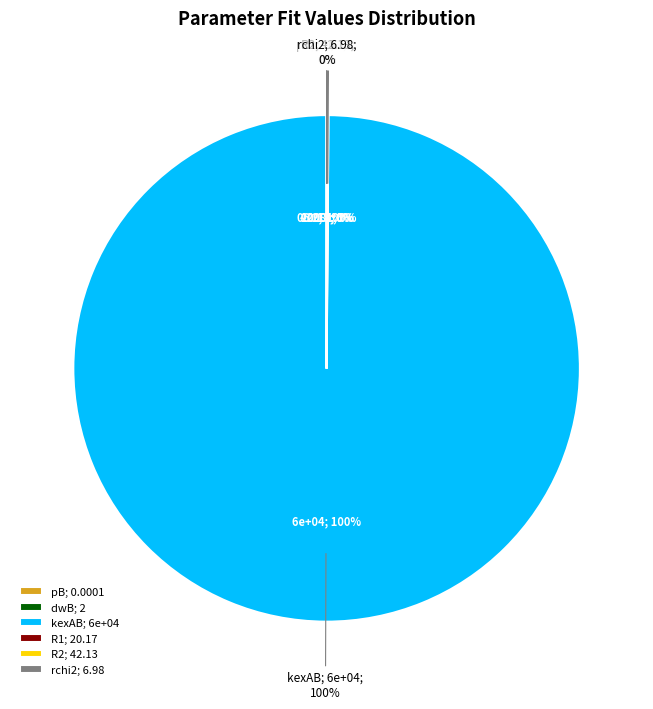

Is the sum of R2 and kexAB greater than half?

Yes